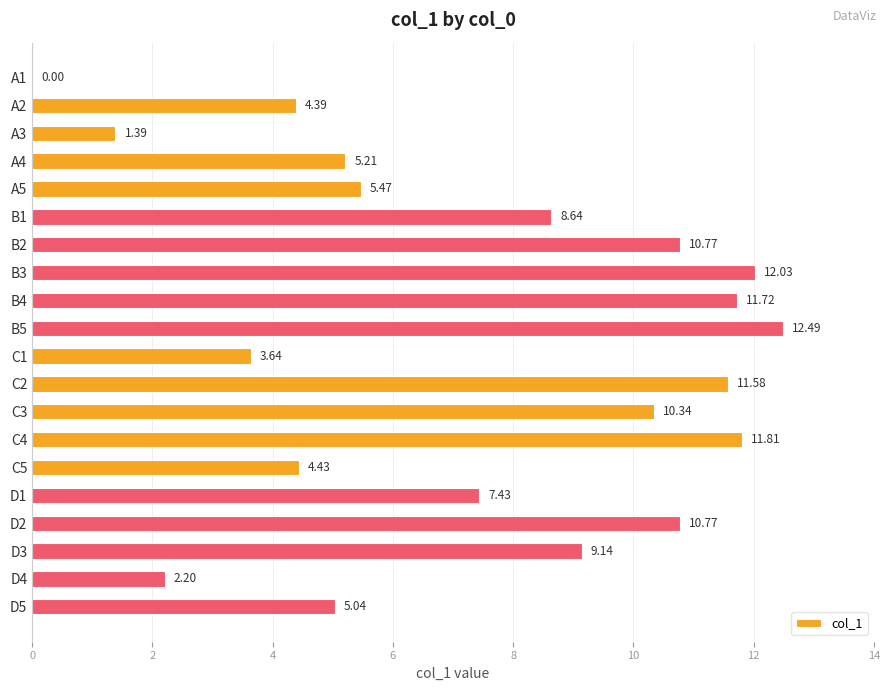

Approximately how many times larger is the value at A5 compared to D5?

1.1